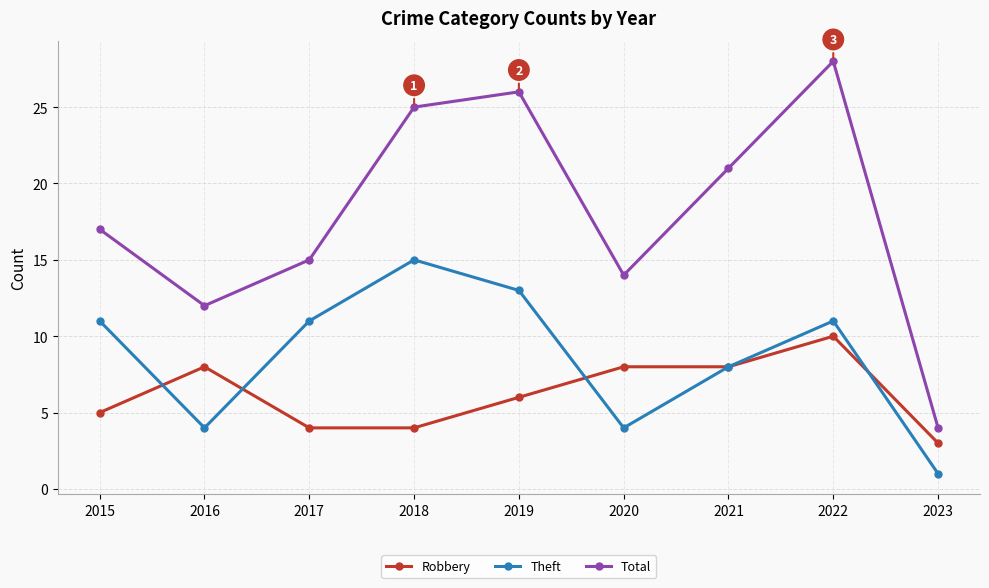

True or false: Total and Theft intersect in this chart.

False